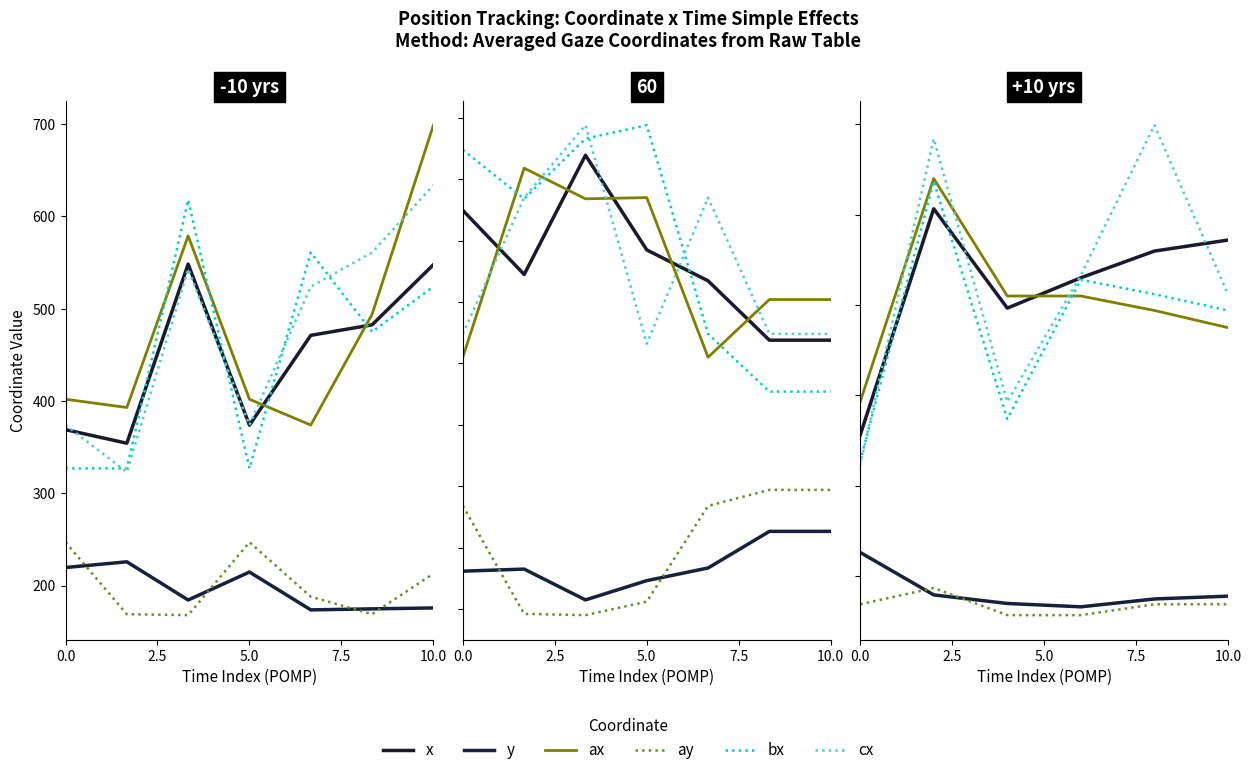

Is it true that ay equals 101.5 at 10.0?

False